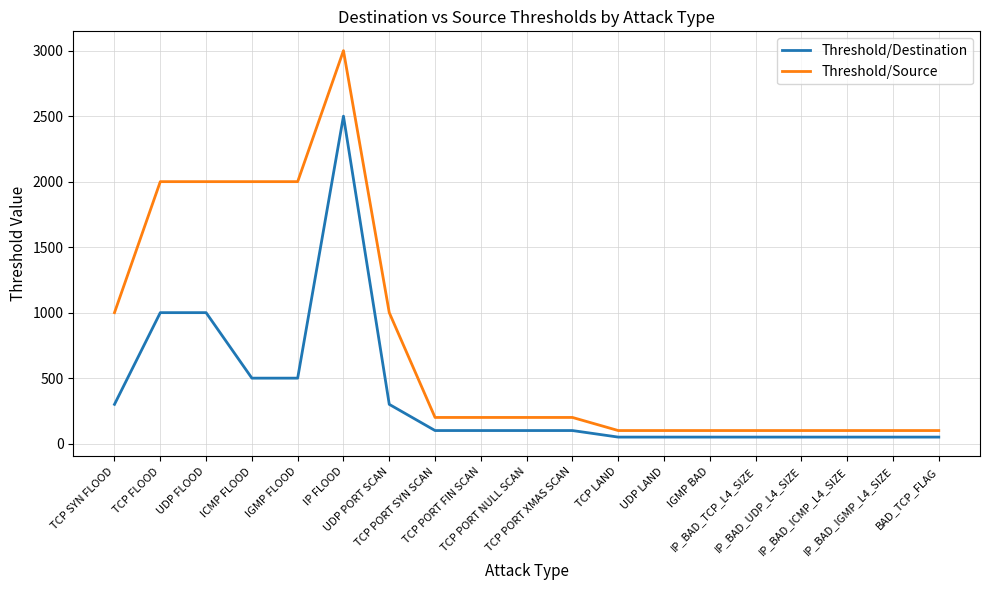

What is the greatest value displayed?

3000